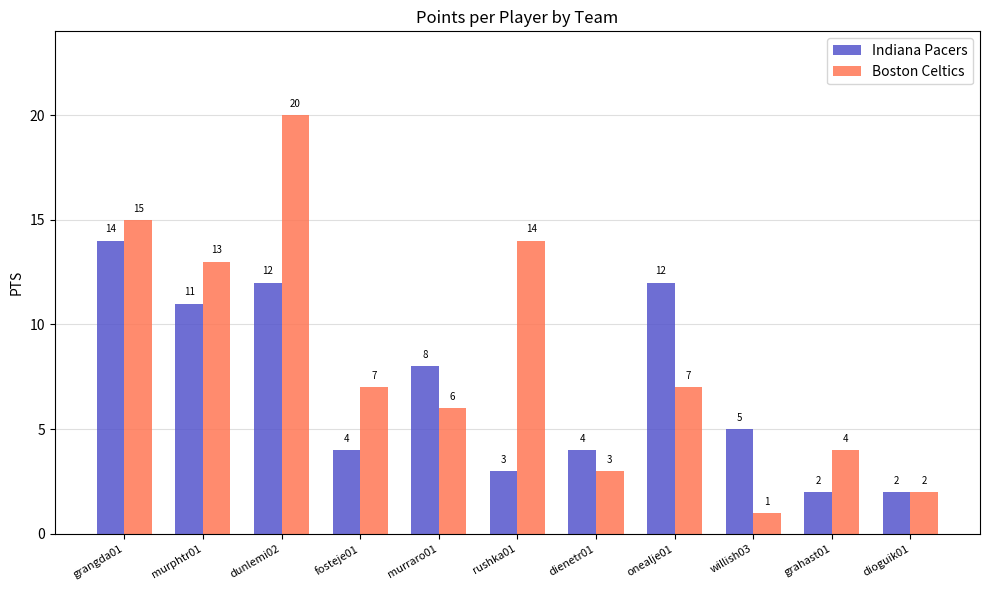

What is the sum of all Boston Celtics values?

92